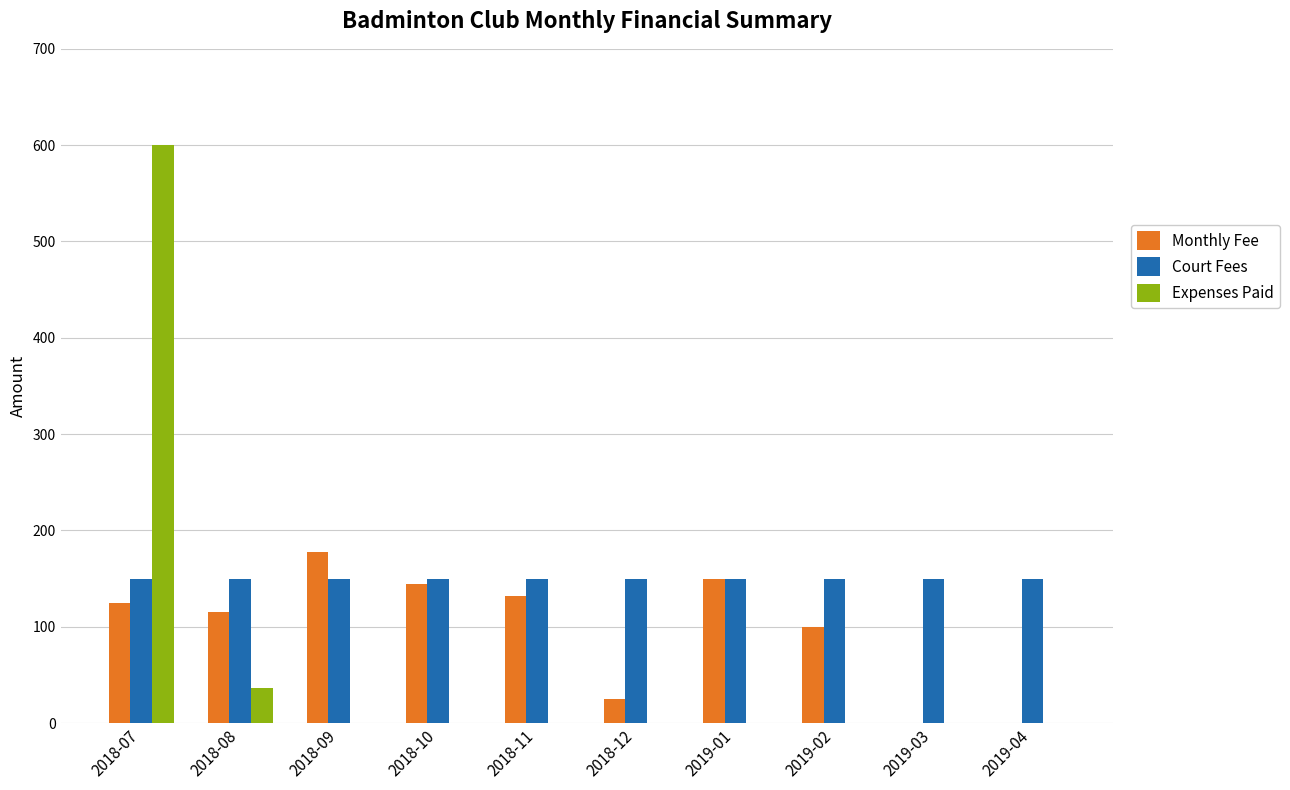

What is the sum of all Monthly Fee values?

969.5